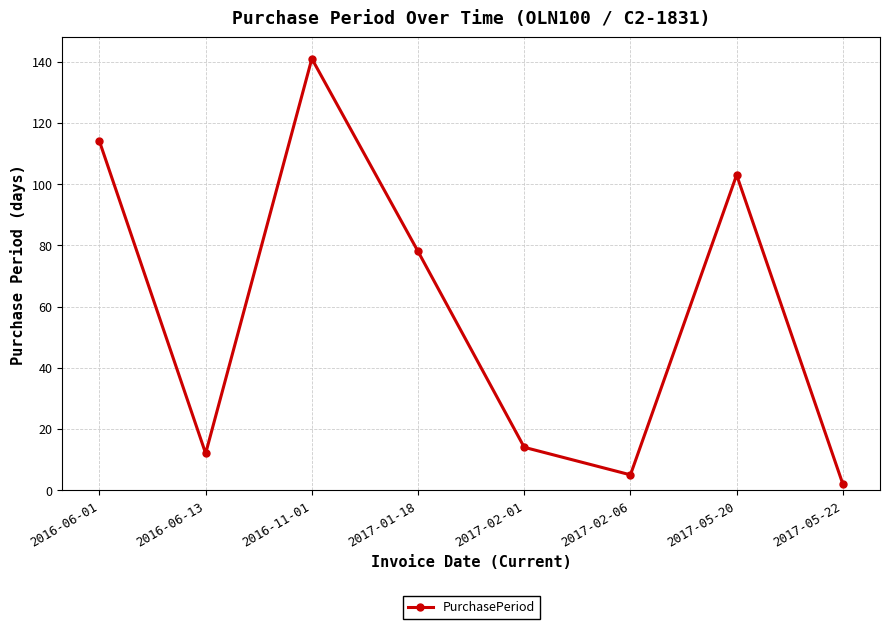

How many points are lower than both their immediate neighbors (excluding endpoints)?

2